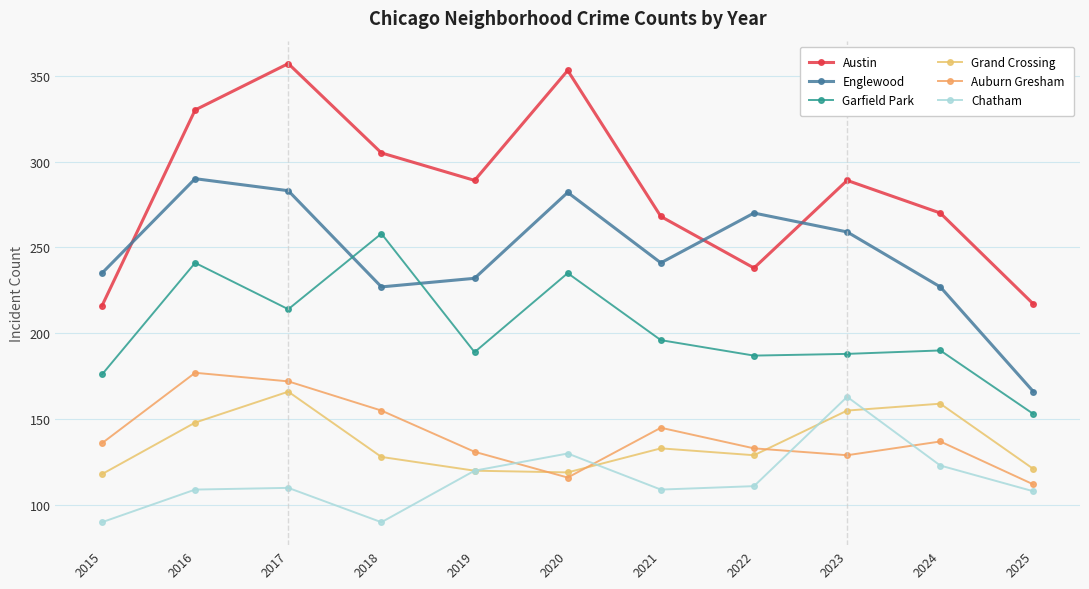

What is the difference between the second highest and minimum values in the Englewood series?

117